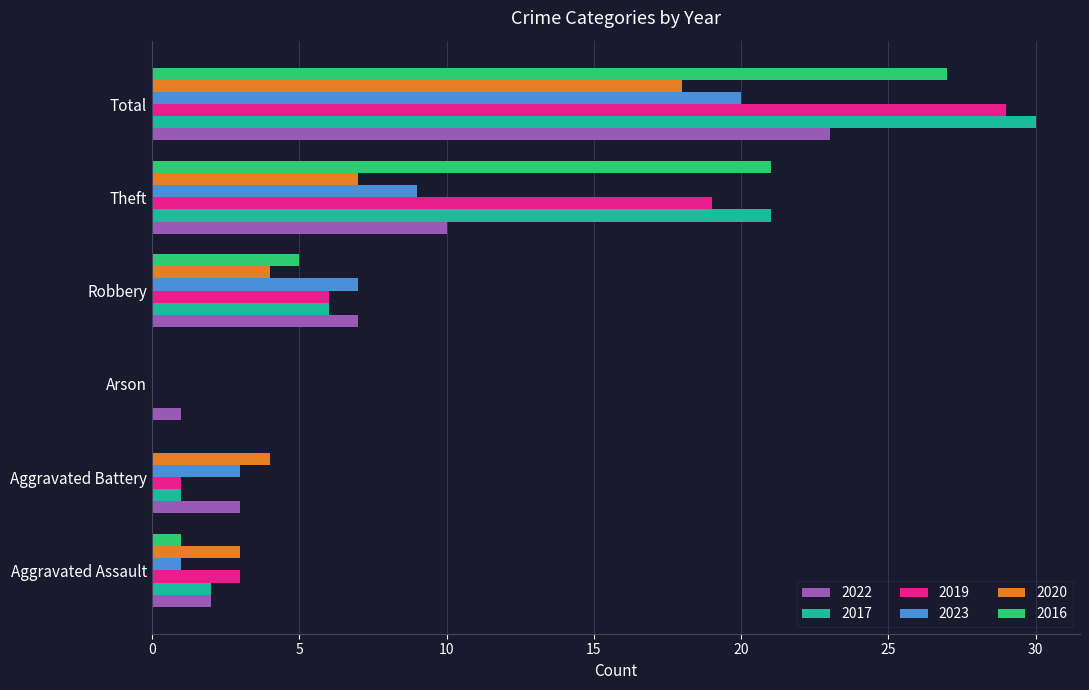

Between Aggravated Battery and Arson, which series saw the biggest shift?

2020